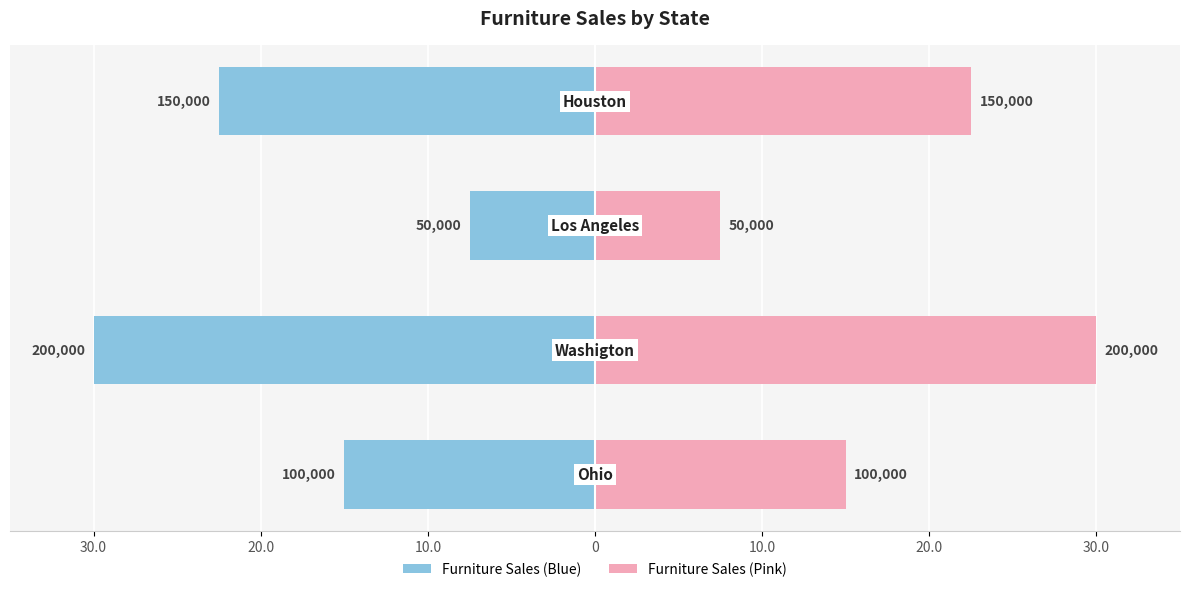

How many Furniture Sales (Right) values are between 15 and 30?

3